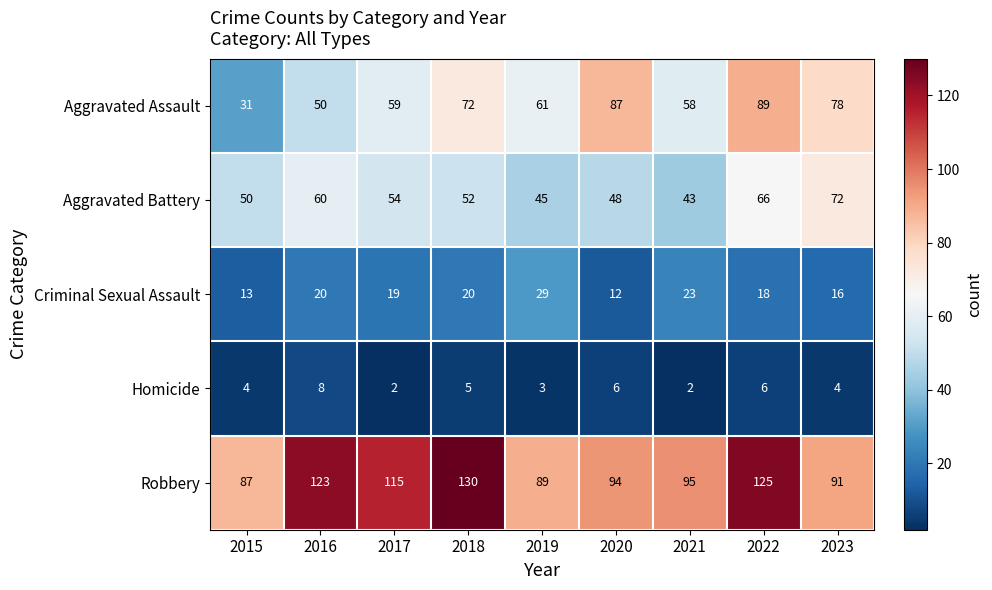

What is the spread (max minus min) of values at 2020?

88